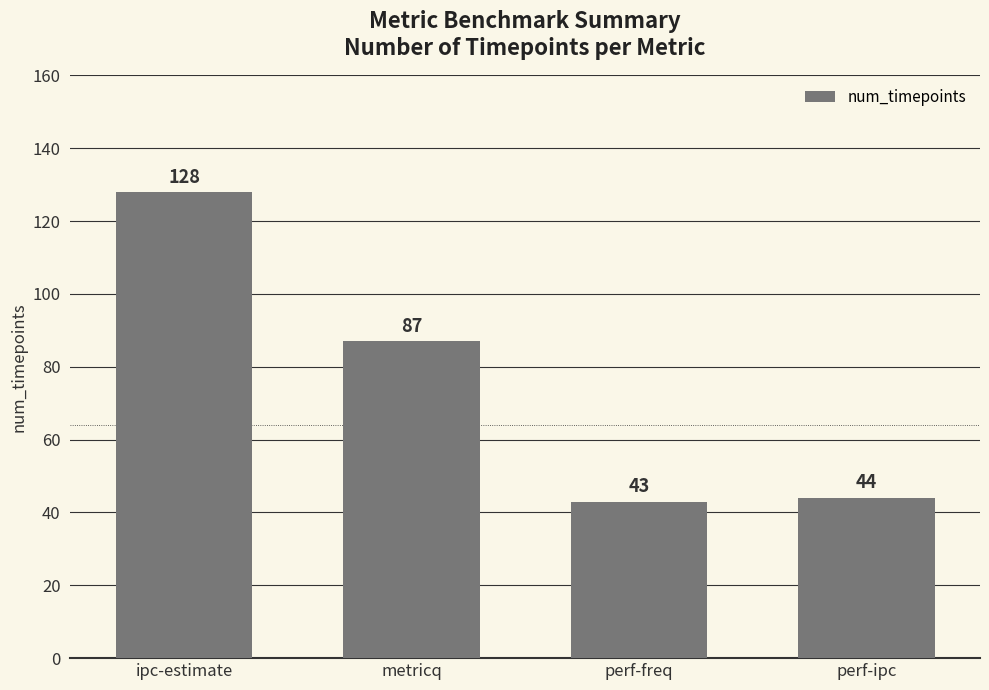

Which category has the highest value across all series?

ipc-estimate